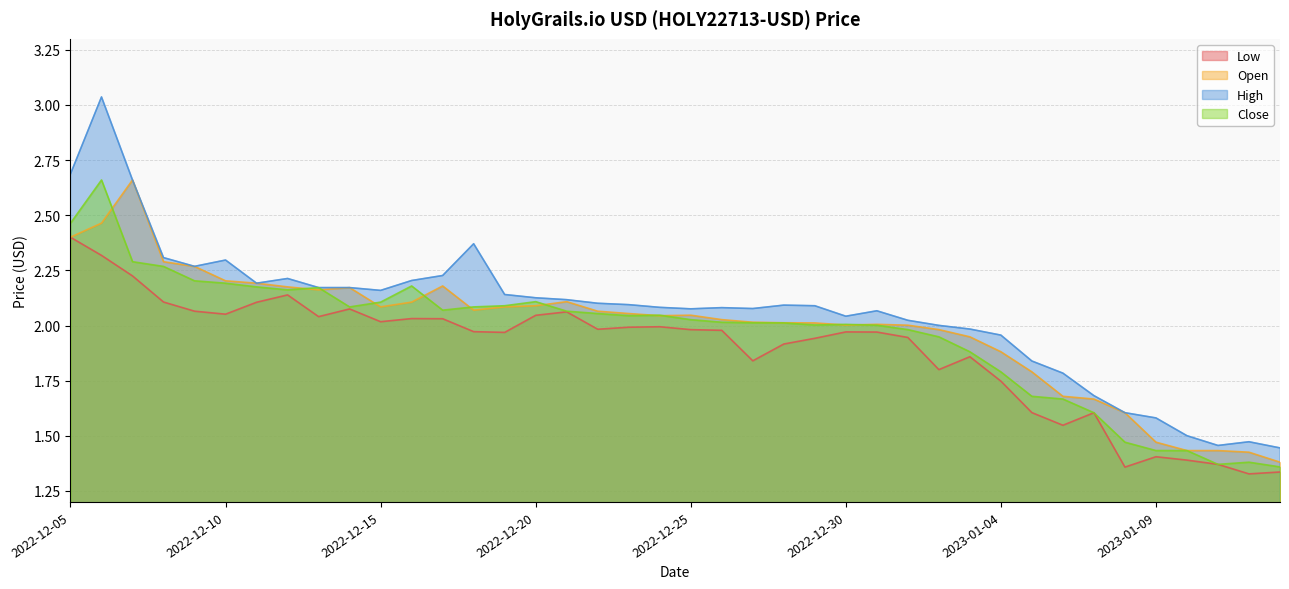

What is the smallest value displayed?

1.3